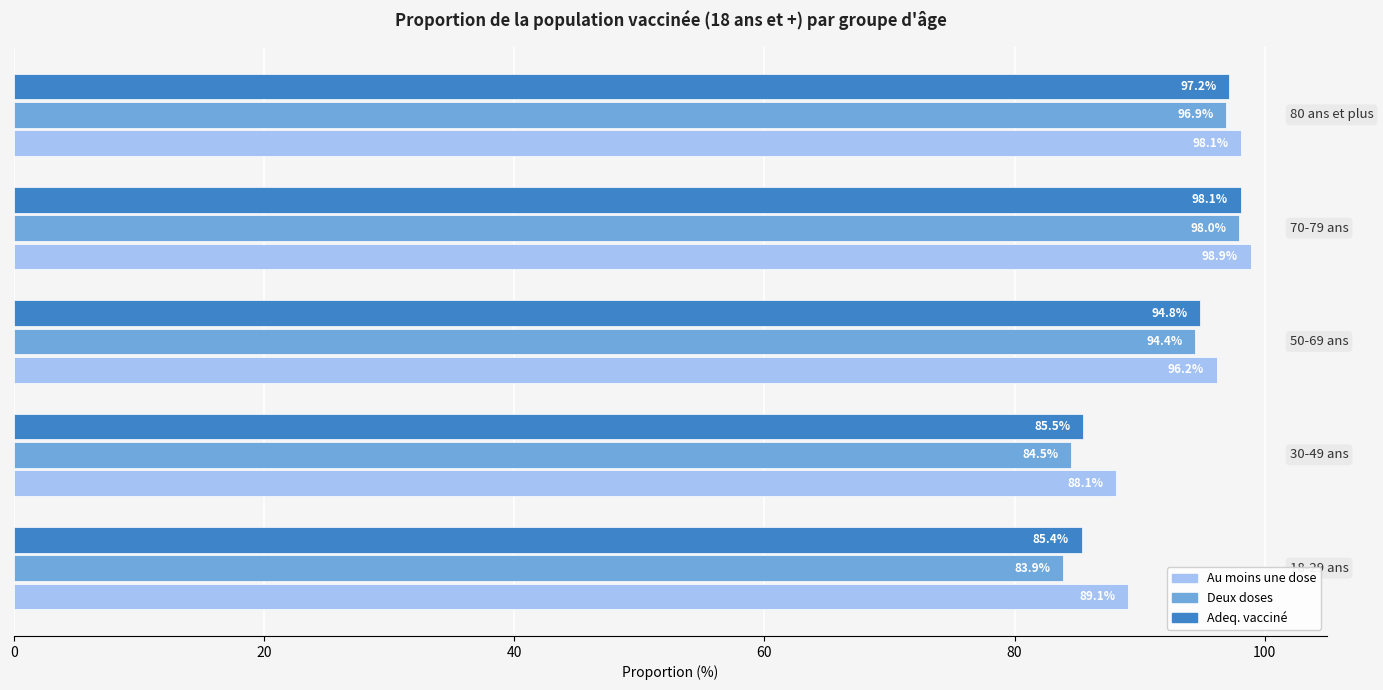

At how many categories does at least one series exceed 96?

3